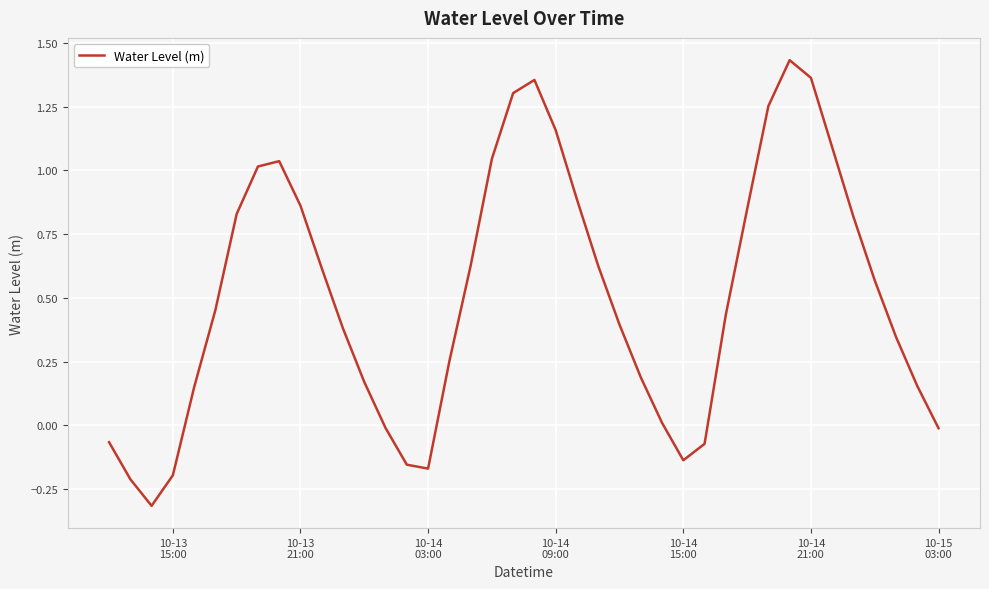

How many values are below 0?

10